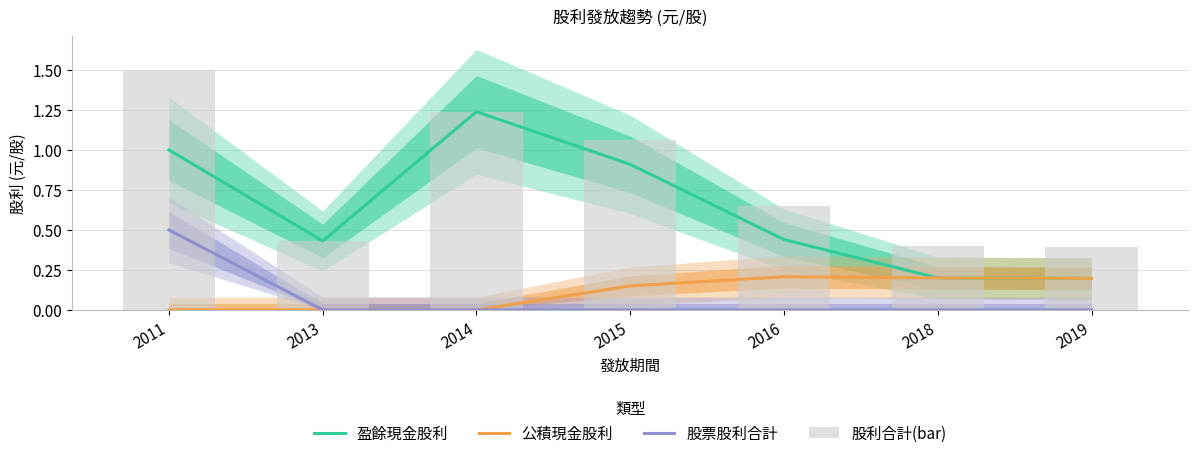

What is the highest value of the 盈餘現金股利 series?

1.2